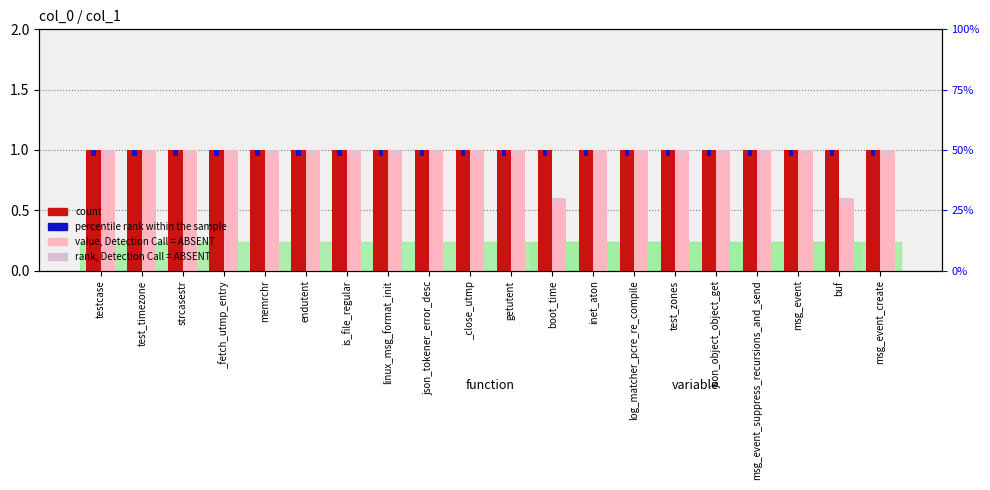

At which category is the sum across all series the highest?

testcase